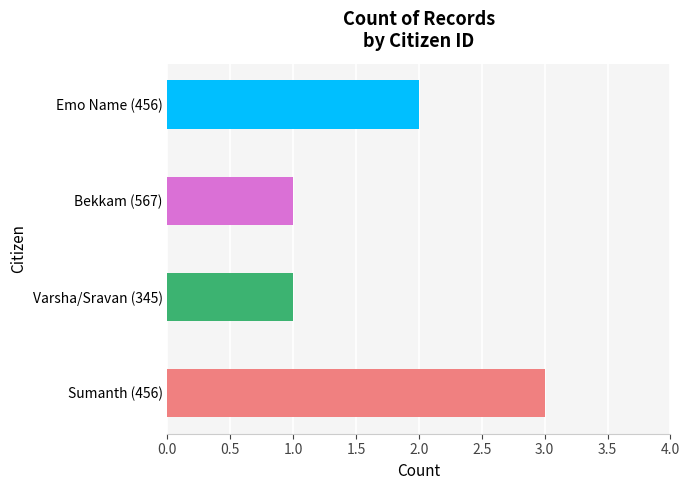

List the labels in order of value, smallest first.

345, 567, 456 (Emo), 456